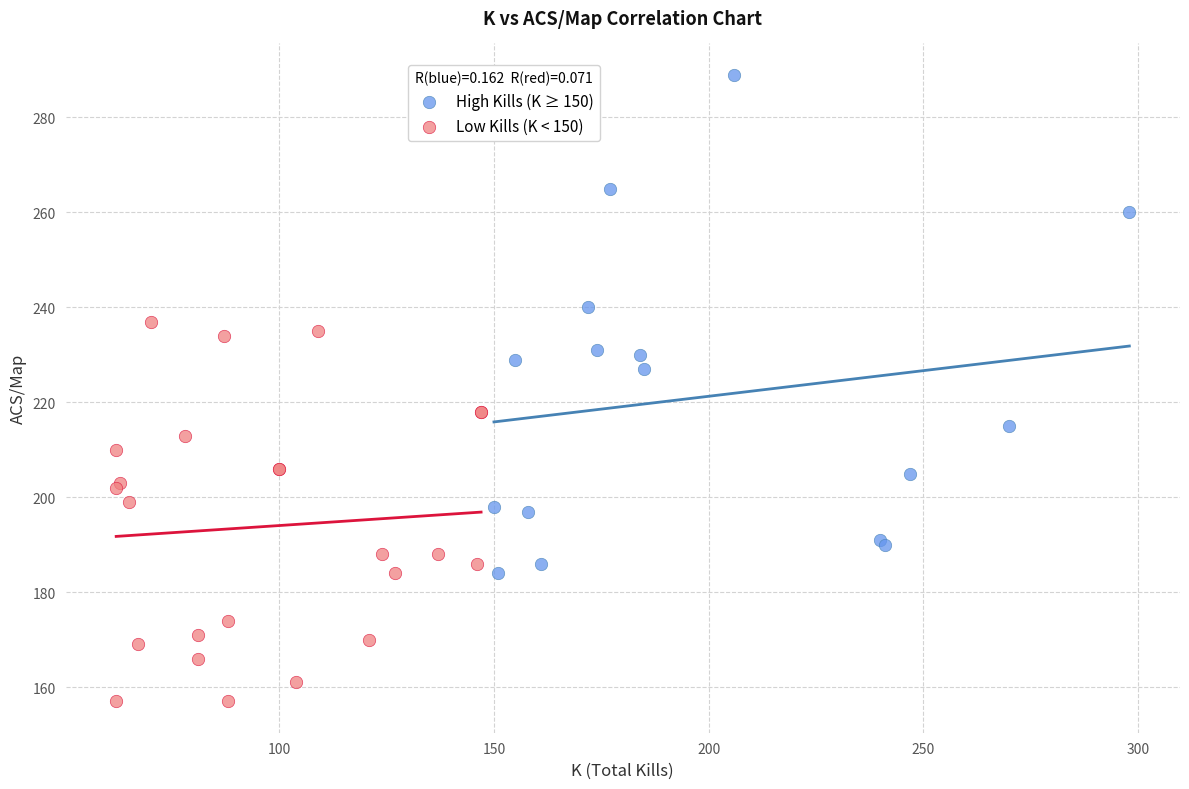

Which series has the widest spread of Y values?

High Kills (K ≥ 150)